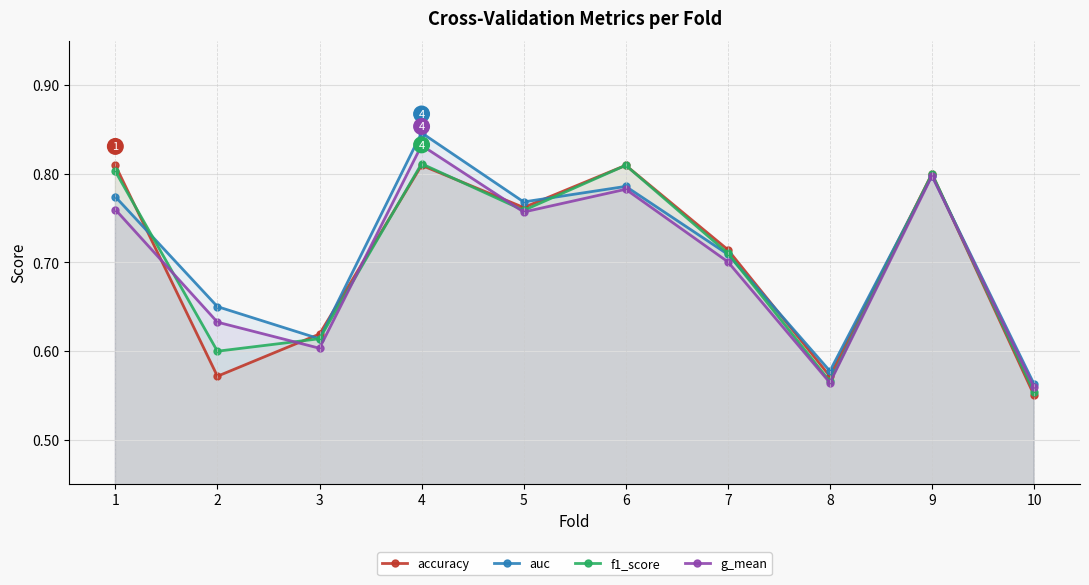

The f1_score series shows 0.6 at 2. True or false?

True